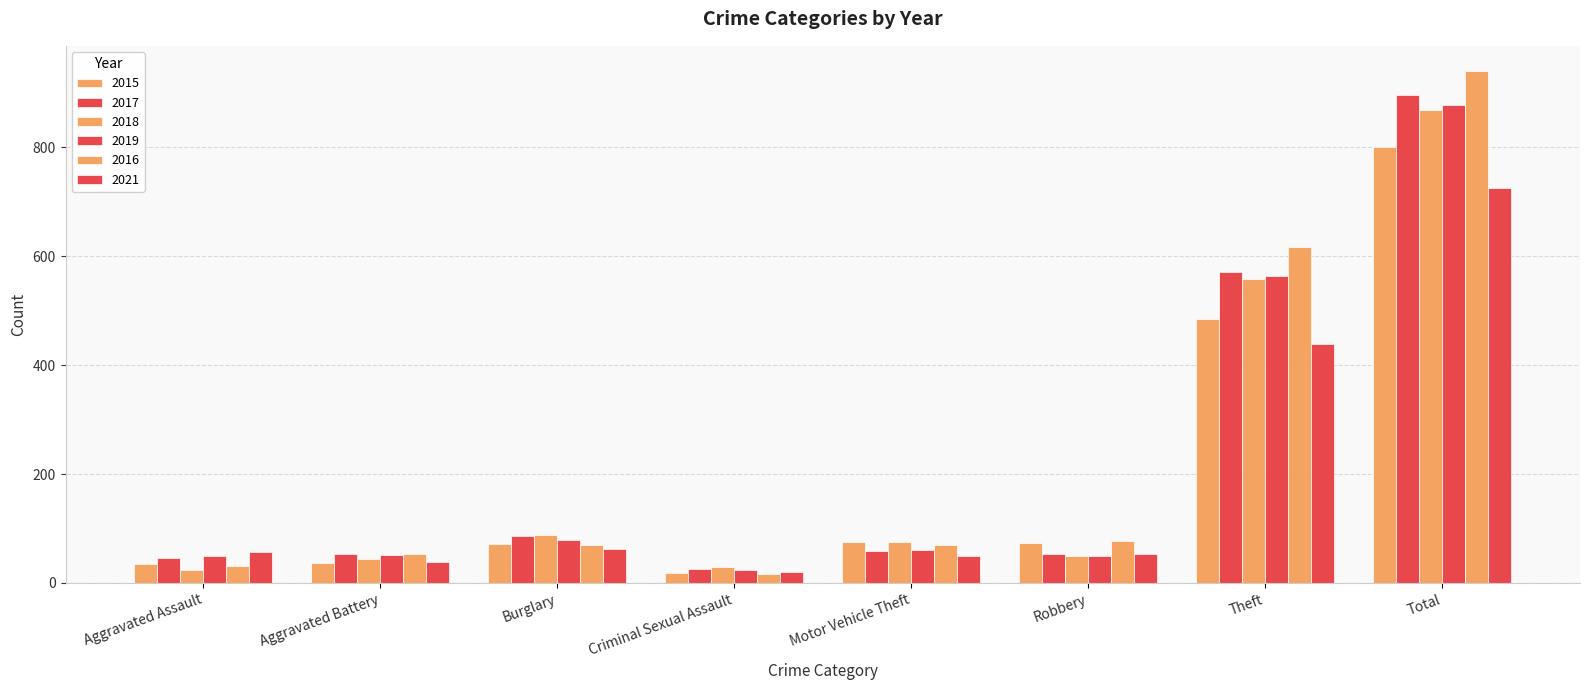

Reading left to right, what are all the values shown in this chart?

2015: 34	36	71	18	76	74	484	801
2017: 46	53	86	26	58	53	571	896
2018: 23	44	88	30	75	49	558	868
2019: 49	52	78	23	61	49	564	878
2016: 32	54	69	16	70	77	617	939
2021: 57	38	62	20	49	53	438	725